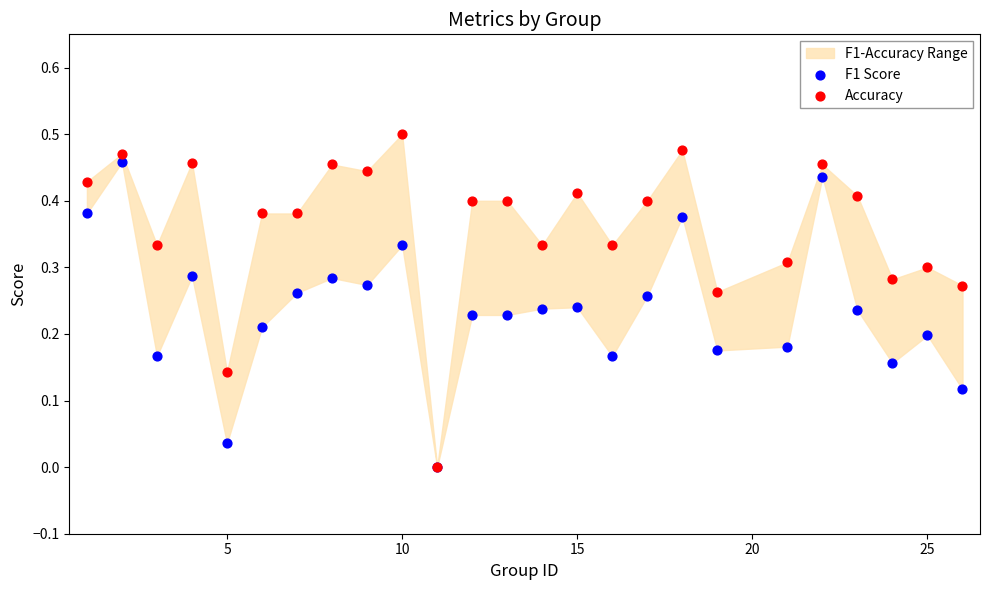

Which series reaches the maximum Y coordinate?

Accuracy